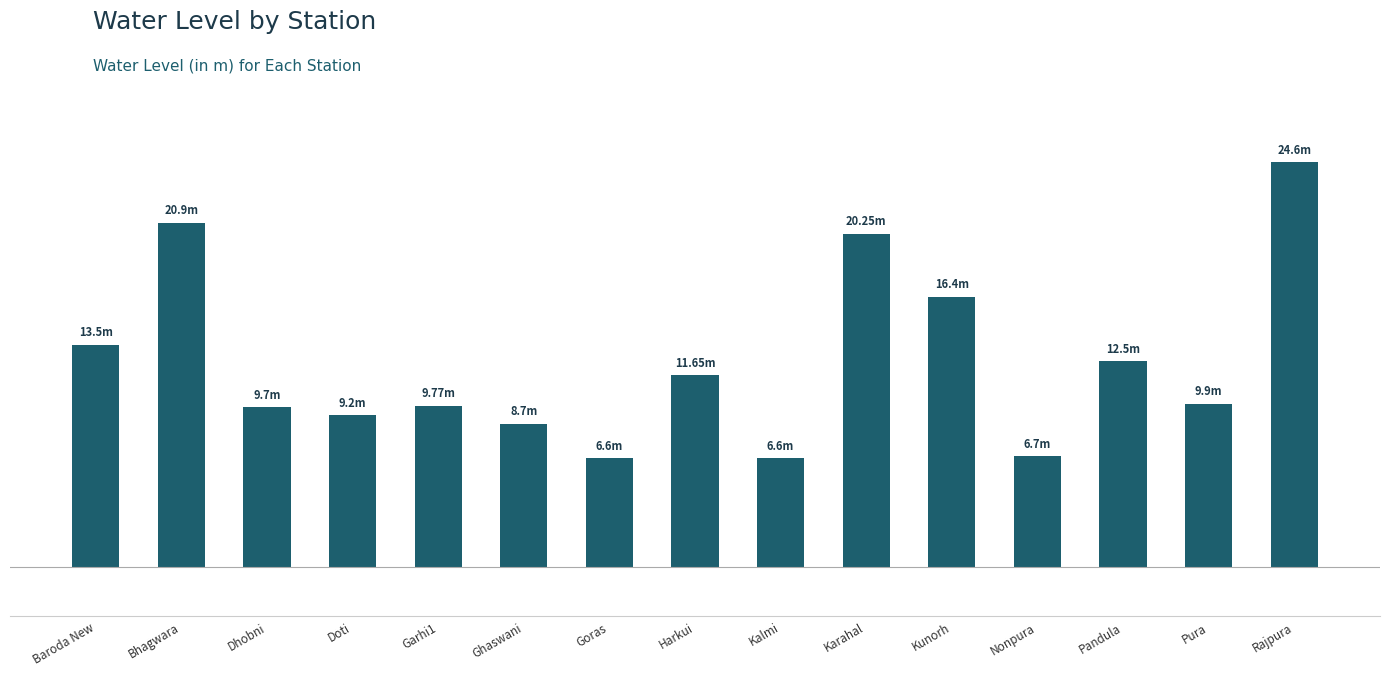

What is the maximum value shown in the chart?

24.6